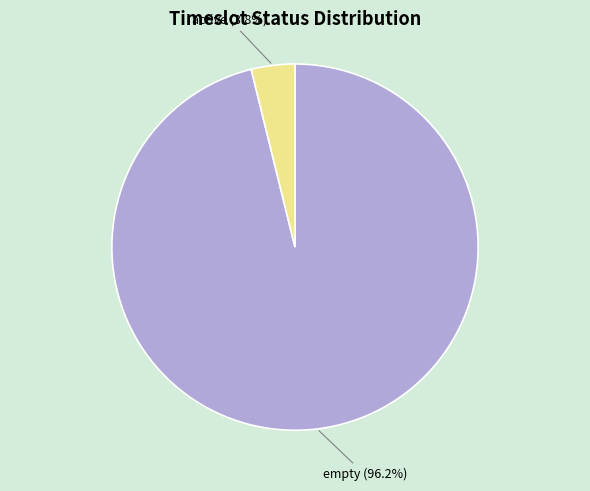

Is it true that active is 4% of the pie?

True